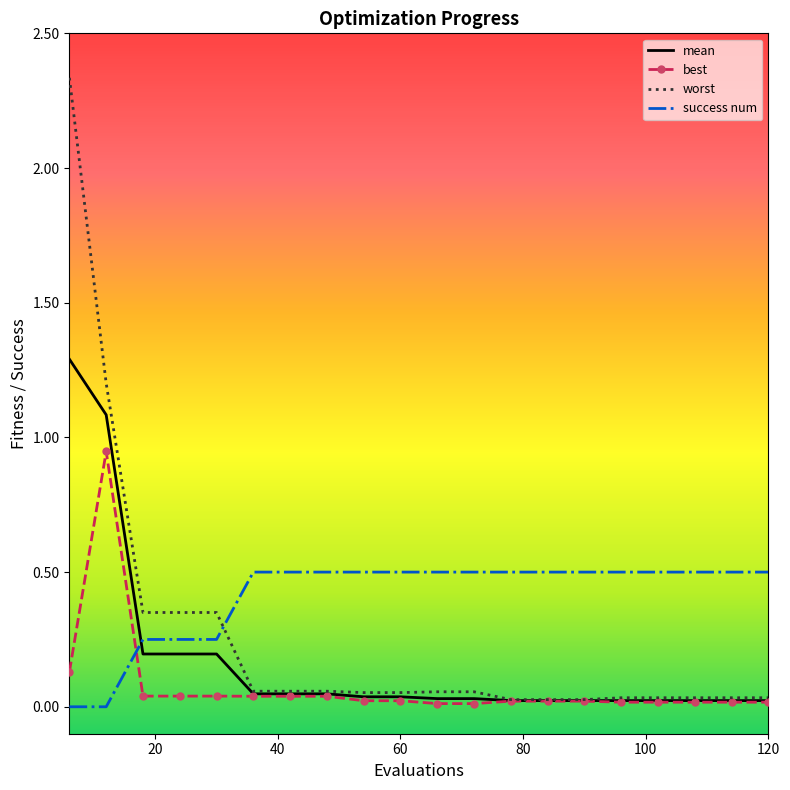

Which series has the widest spread of values?

worst